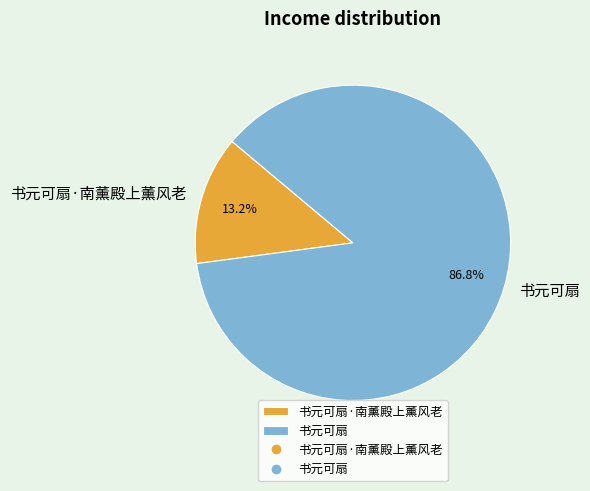

How many slices are in this pie chart?

2